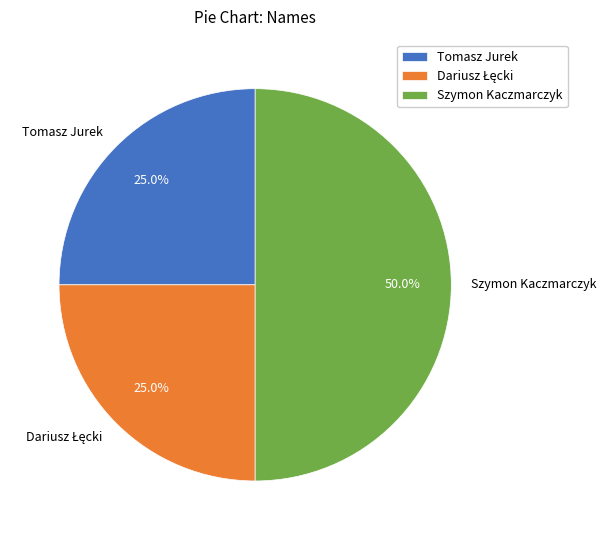

Which slice is the largest?

Szymon Kaczmarczyk